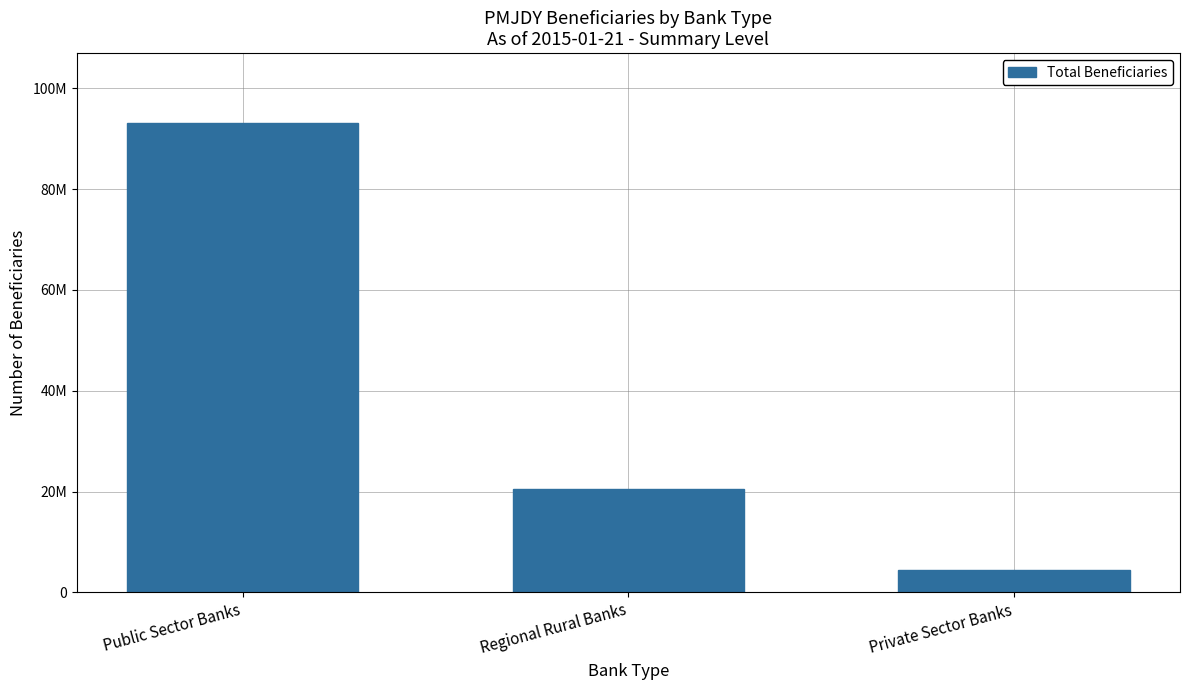

Does the chart contain any negative values?

No